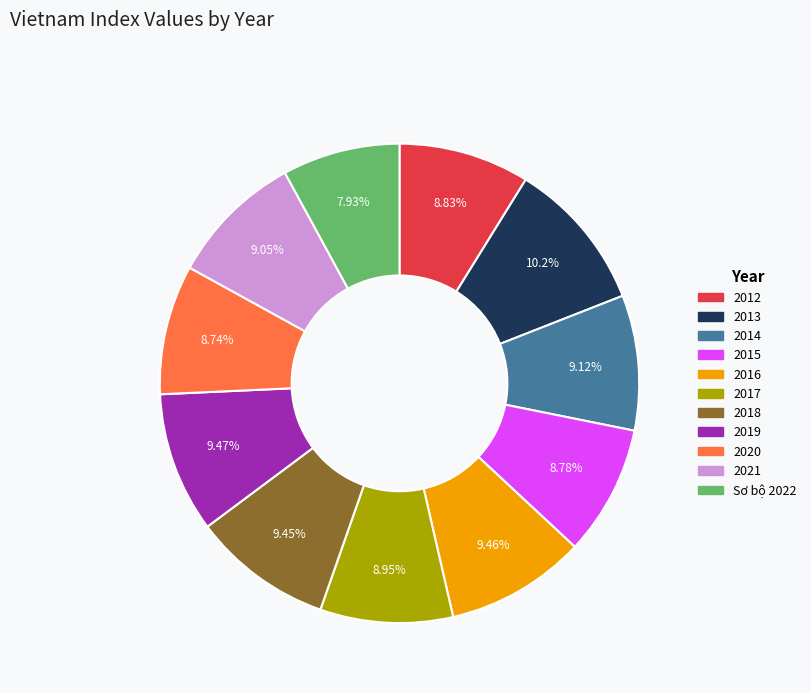

Is it true that 2012 is 16% of the pie?

False